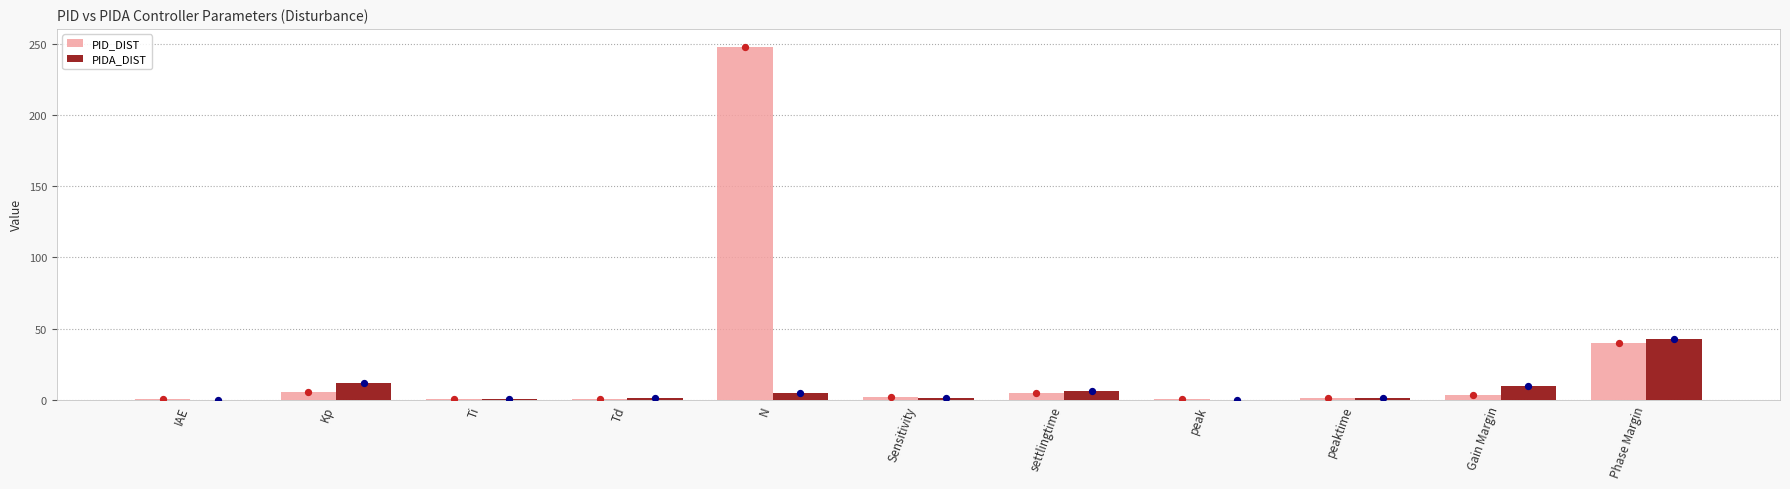

Which series reaches the minimum Y coordinate?

PIDA_DIST